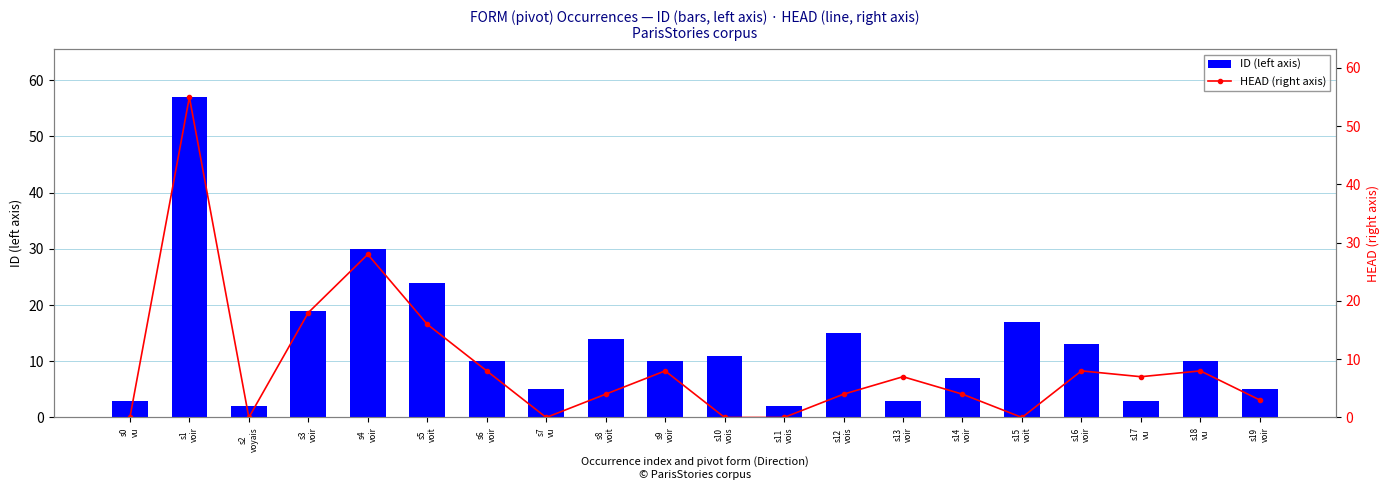

Between s15
voit and s8
voit, which is larger?

s15
voit